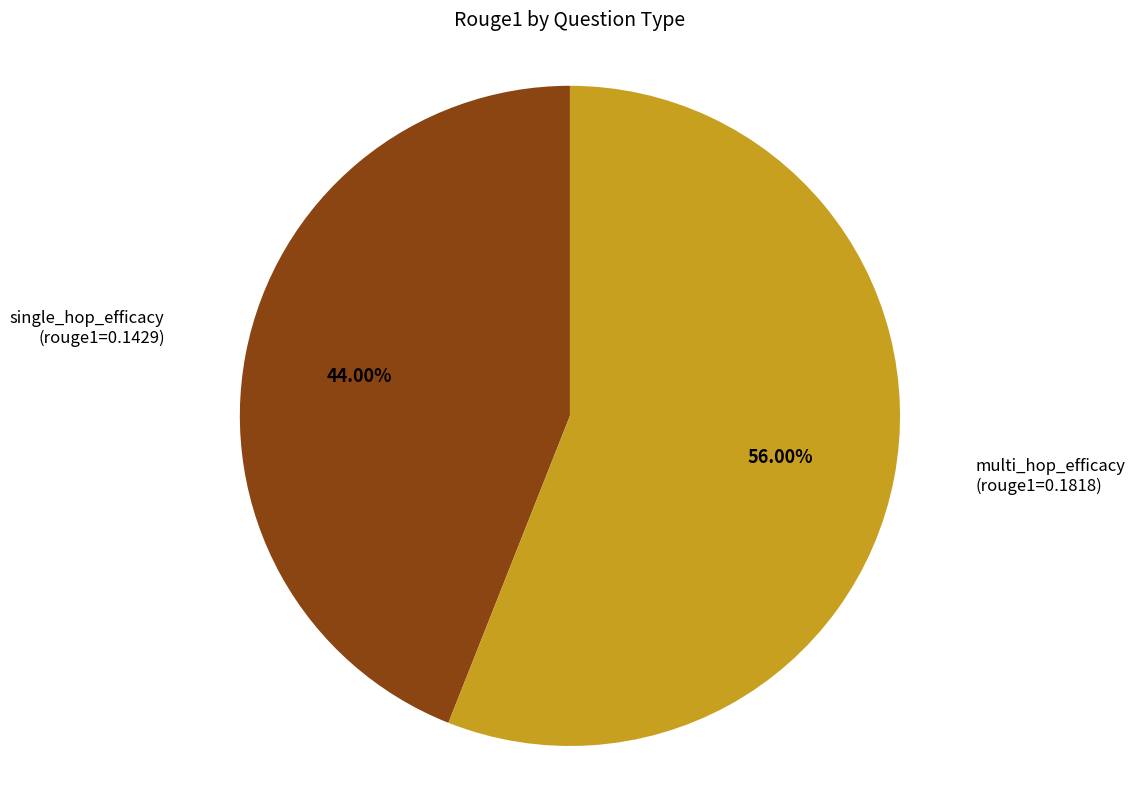

Is it true that multi_hop_efficacy is 56% of the pie?

True